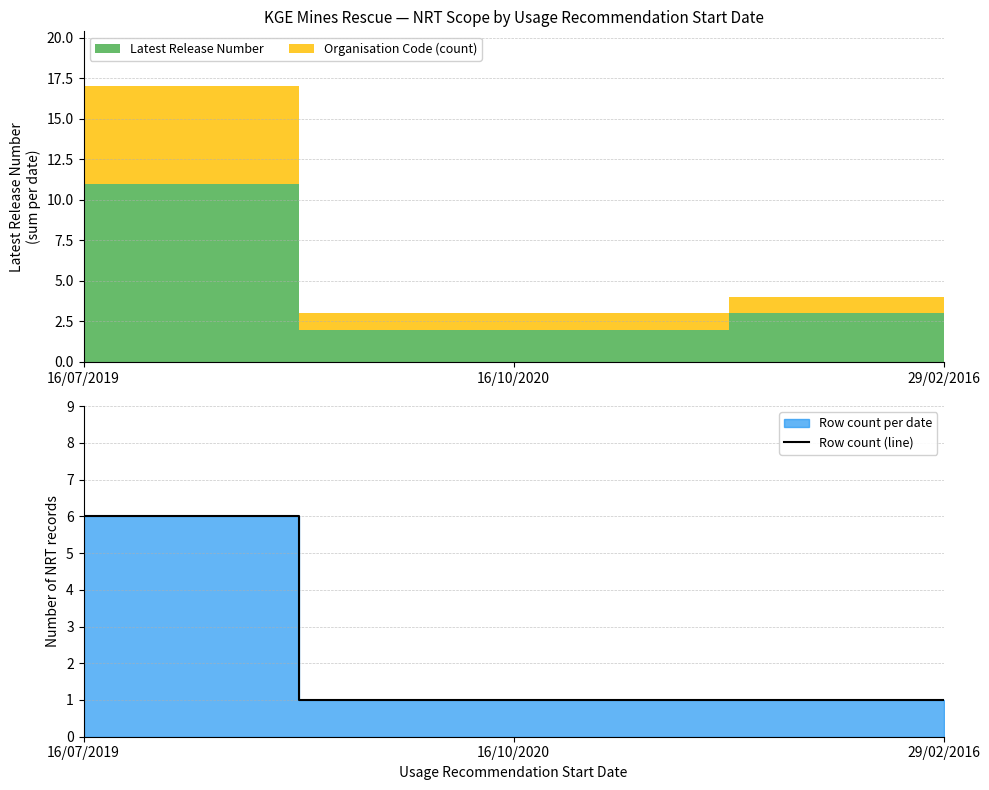

Approximately how many times larger is the value at 16/07/2019 compared to 29/02/2016?

6.0